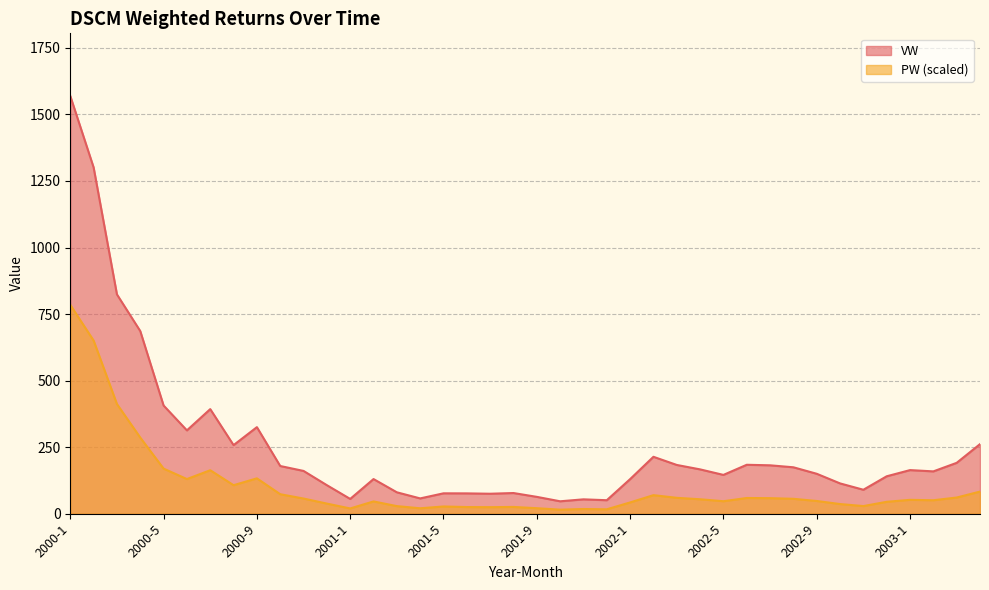

What is the greatest value displayed?

1569.3